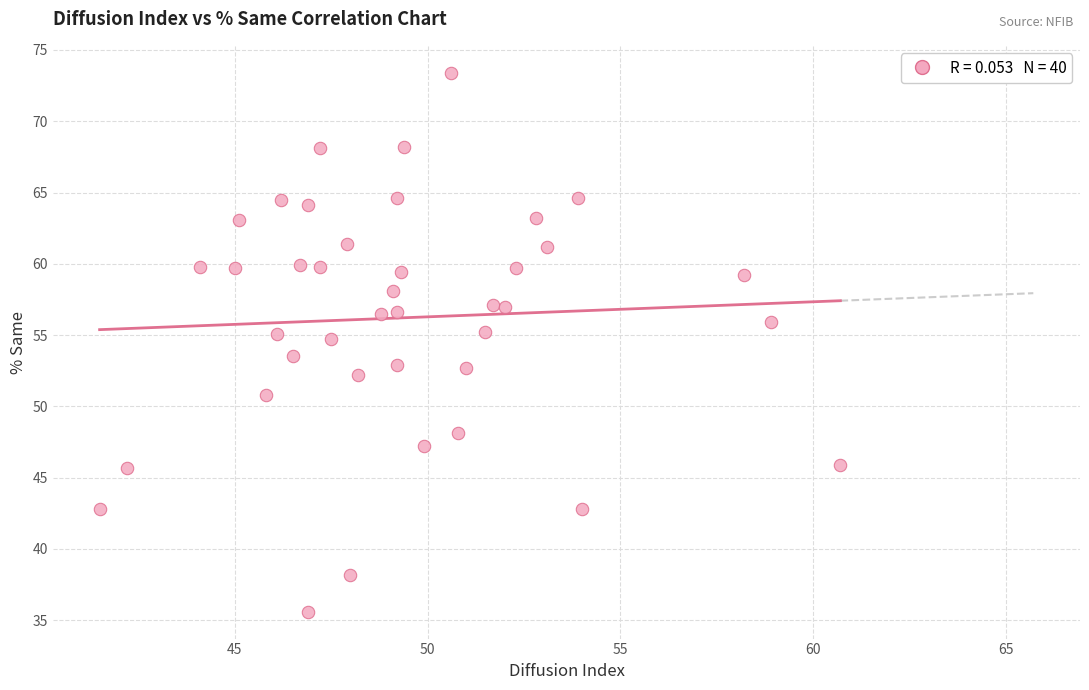

What is the range of Y values (max minus min)?

37.8